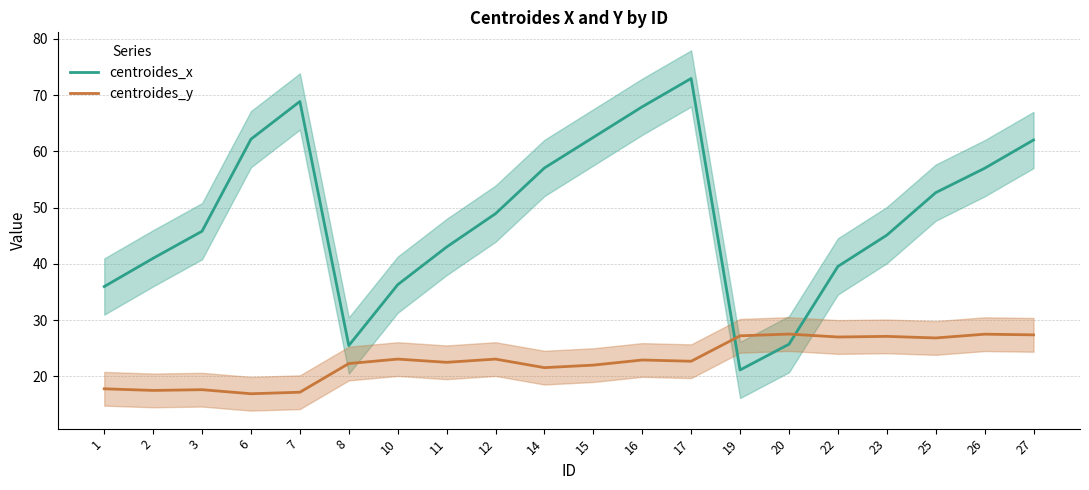

Reading right to left, list all the values displayed in this chart.

centroides_x: 27=62.0	26=57.0	25=52.7	23=45.1	22=39.5	20=25.7	19=21.1	17=73.0	16=67.9	15=62.5	14=57.1	12=48.9	11=43.0	10=36.3	8=25.5	7=68.9	6=62.2	3=45.8	2=41.0	1=36.0
centroides_y: 27=27.4	26=27.5	25=26.8	23=27.1	22=27.0	20=27.5	19=27.2	17=22.7	16=22.9	15=22.0	14=21.6	12=23.1	11=22.5	10=23.1	8=22.3	7=17.2	6=16.9	3=17.6	2=17.5	1=17.8